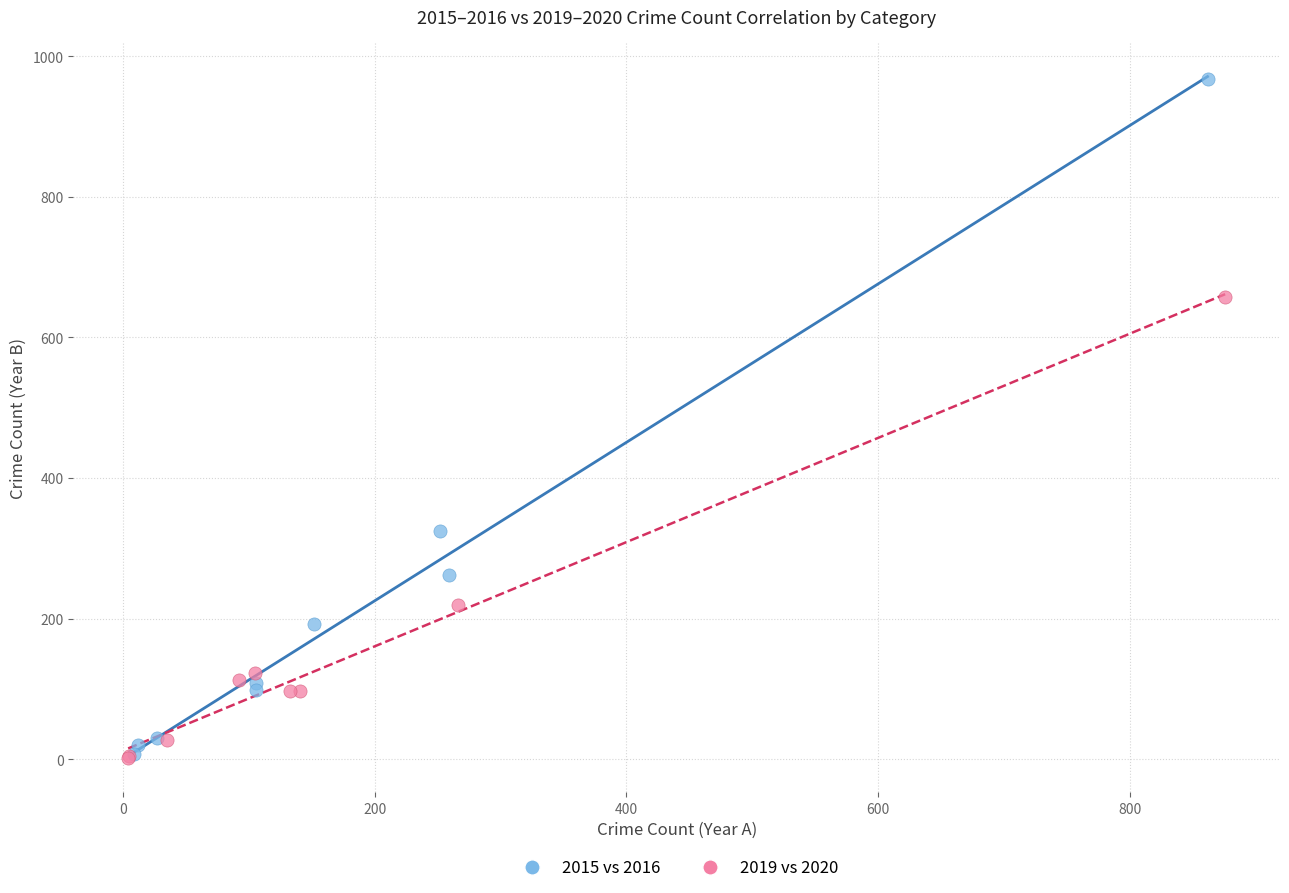

Which series reaches the maximum Y coordinate?

2015 vs 2016